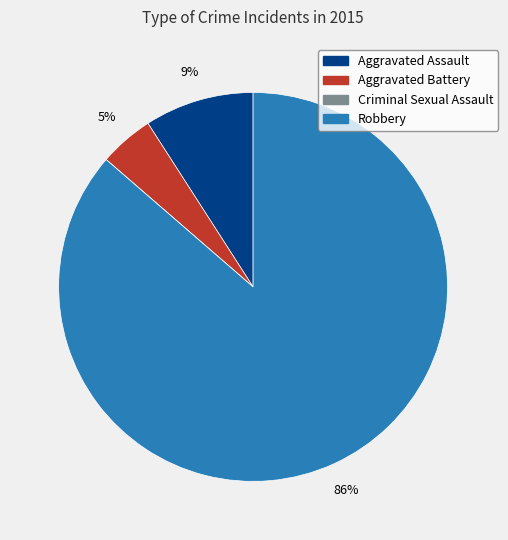

Does Robbery represent more than half of the total?

Yes